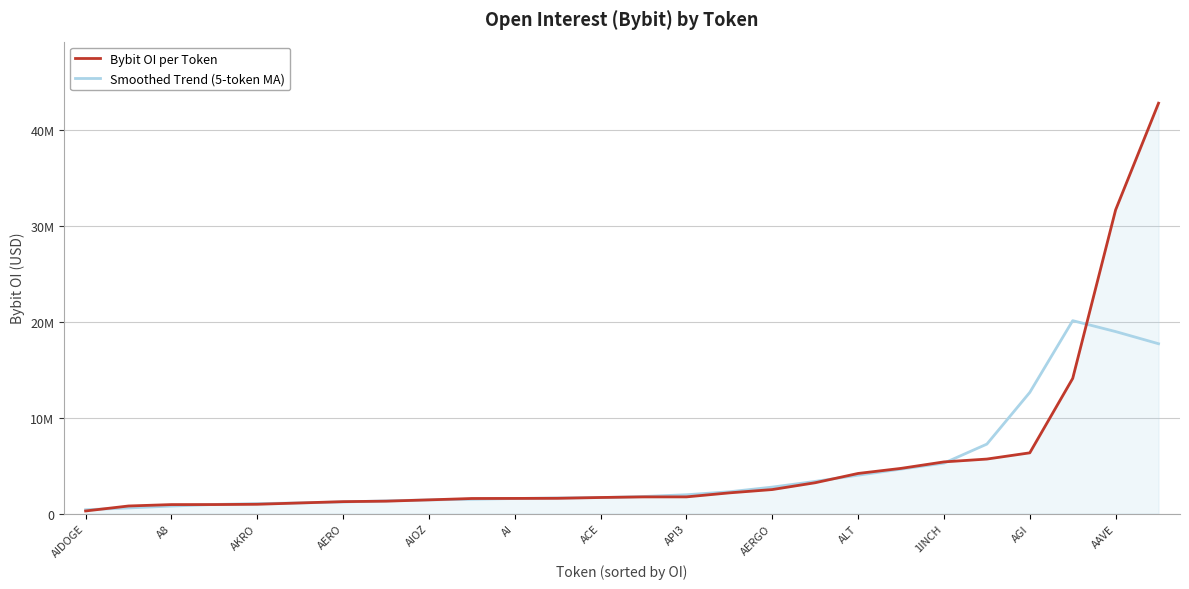

Does the chart display data point markers on the line(s)?

No